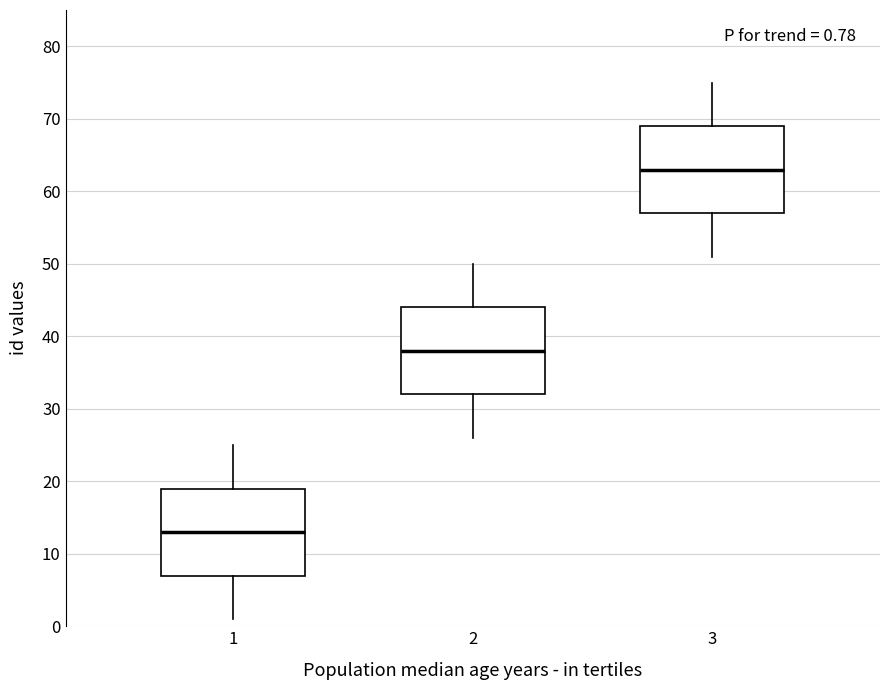

Which box has the highest median line?

3